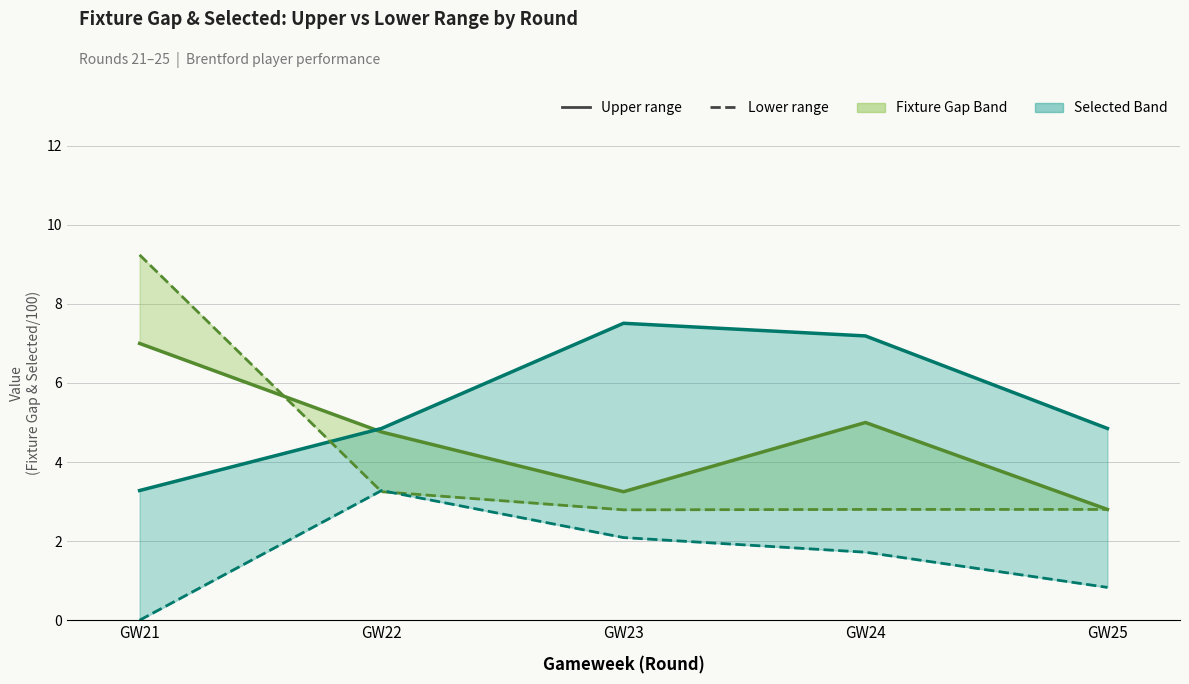

What is the average value of the Fixture Gap Lower range series?

4.2